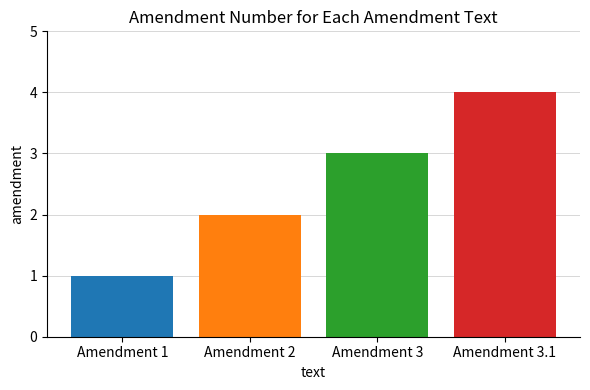

Where is the data nearest to the value 2?

Amendment 2